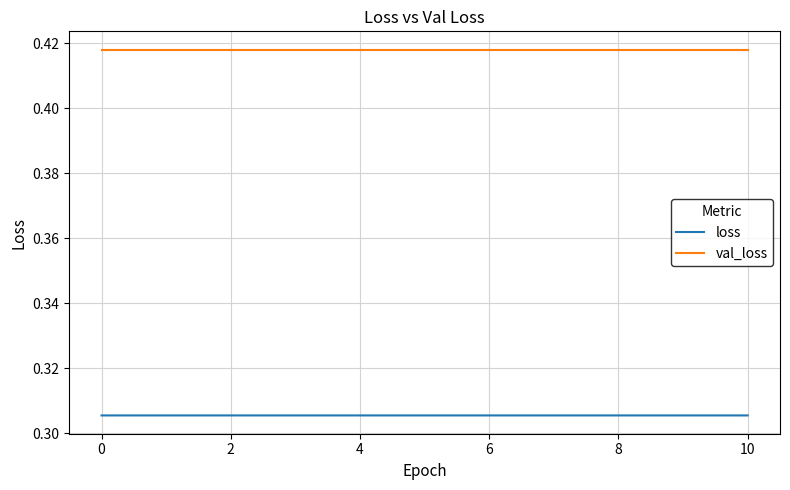

Which series has the largest total across all categories?

val_loss